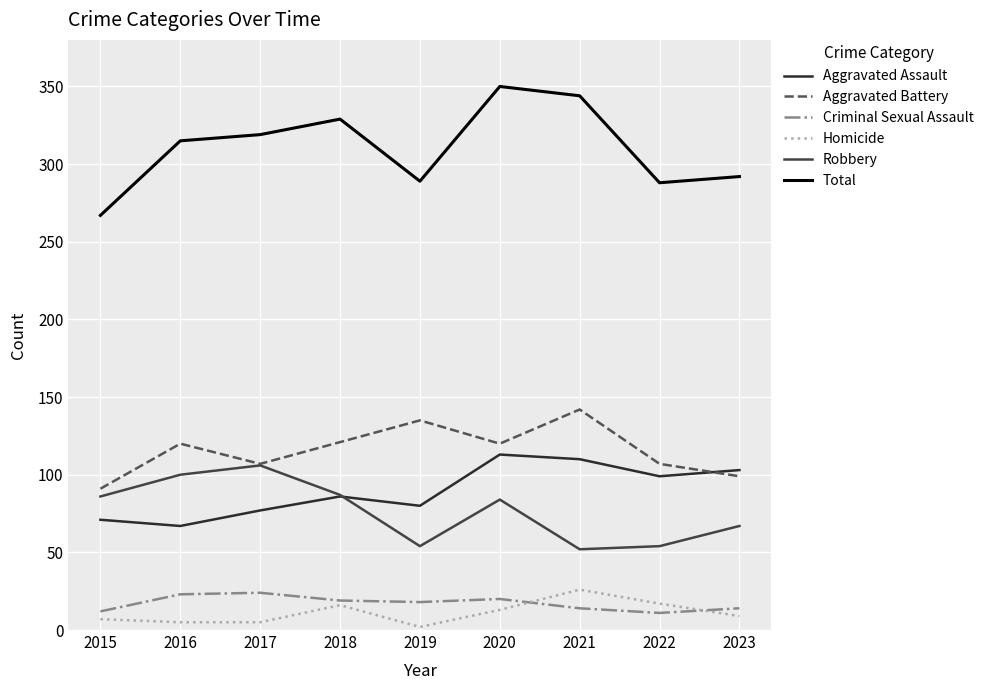

Which series has the widest spread of values?

Total